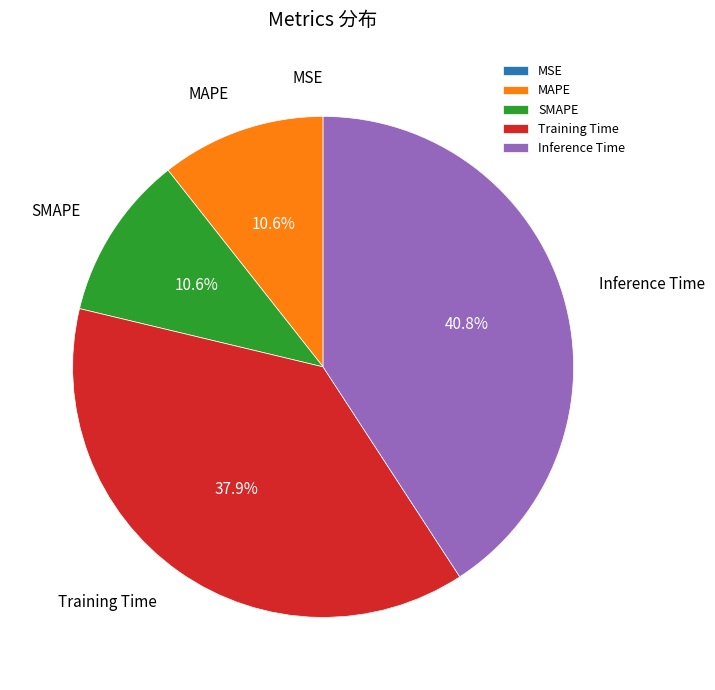

Does MAPE represent more than half of the total?

No